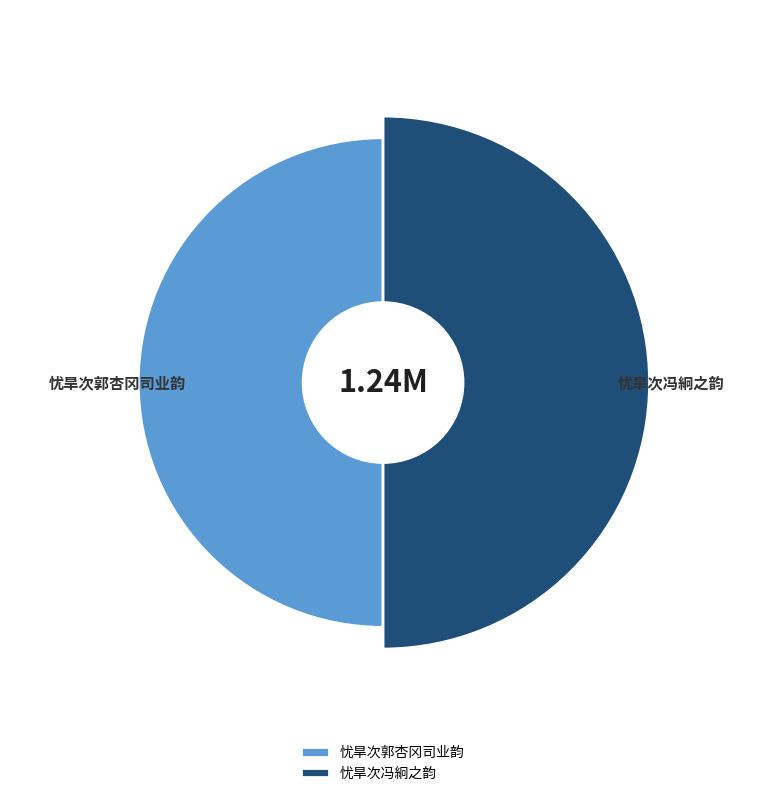

Is there any slice that represents more than half of the pie?

Yes